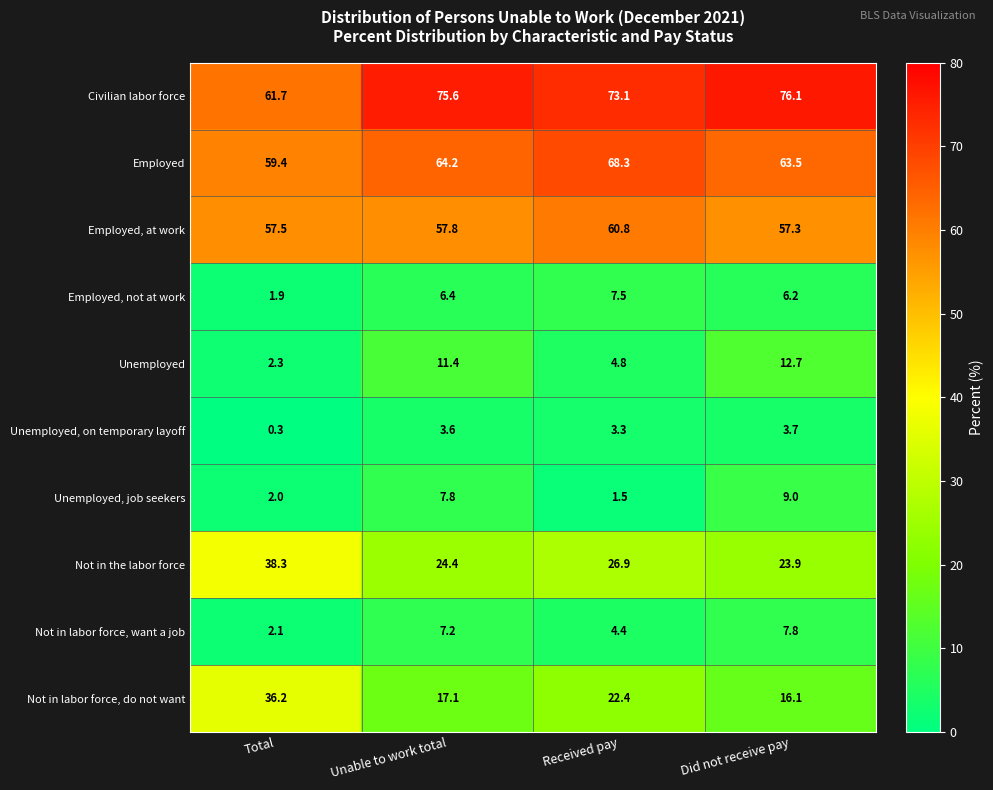

What is the greatest value displayed?

76.1